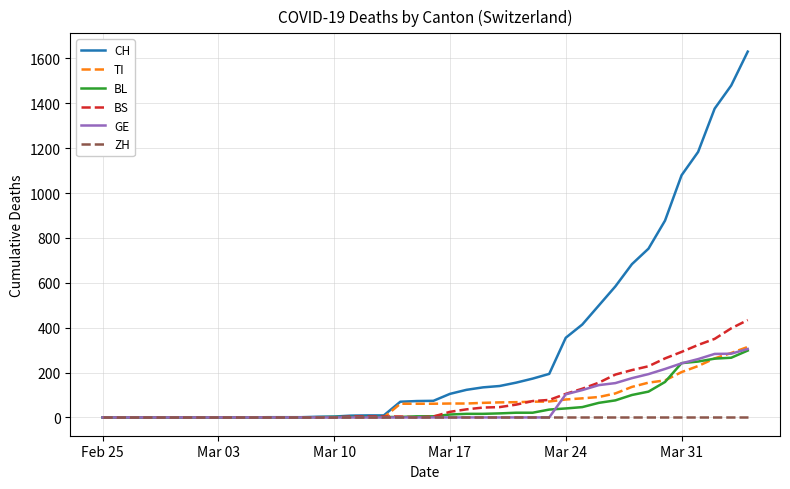

Which series has the widest spread of values?

CH